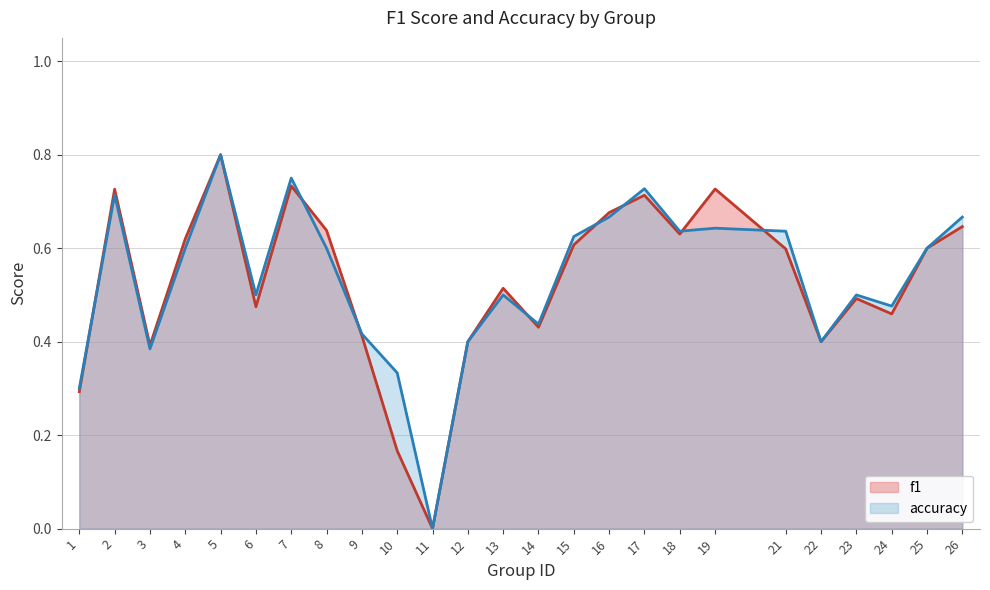

The accuracy series shows 0.4 at 22. True or false?

True